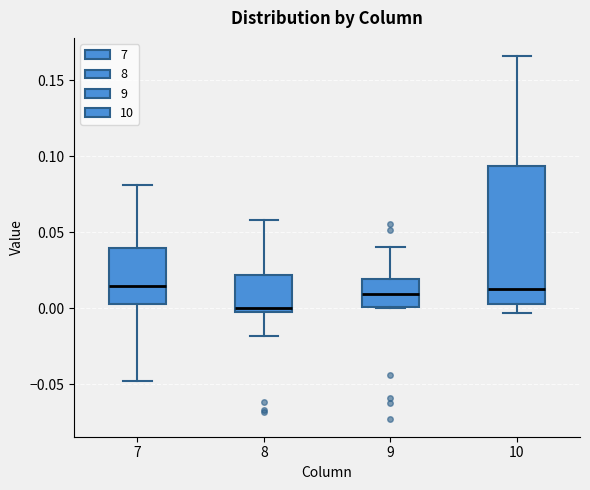

Comparing the boxes themselves (not the whiskers), which one is the tallest?

10